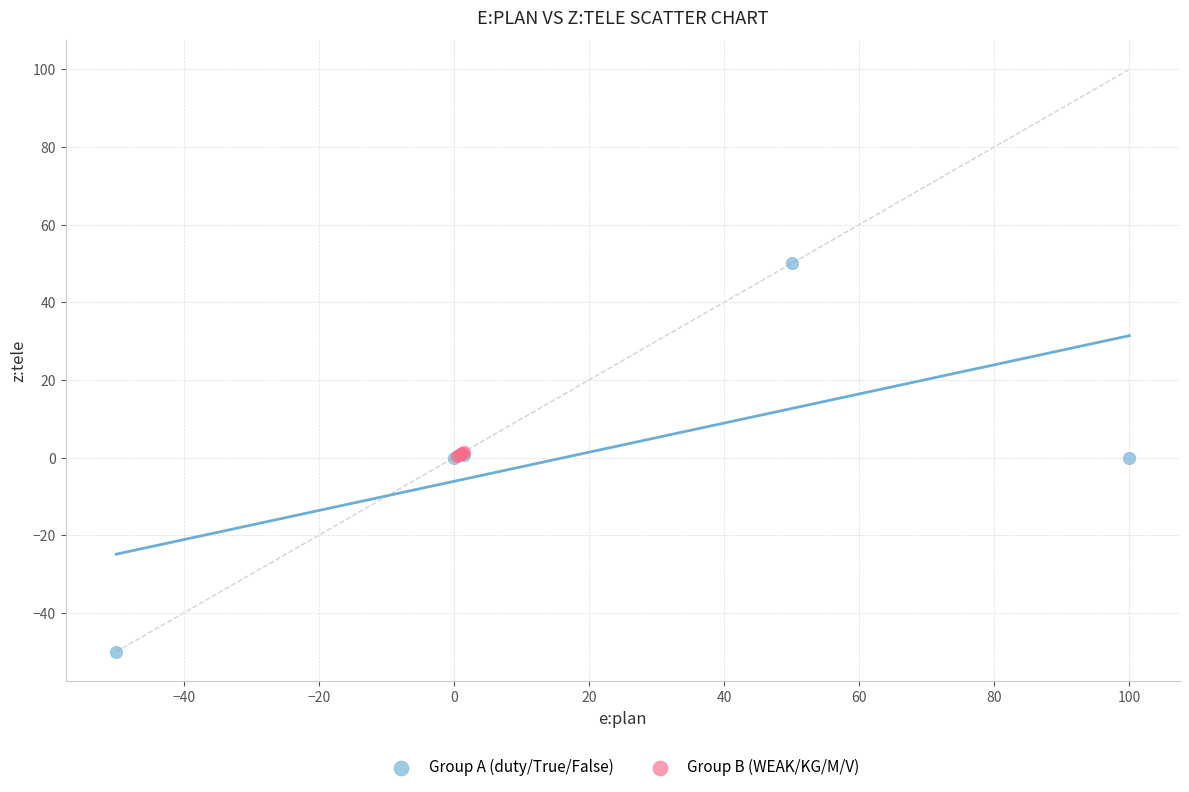

Which series contains the lowest Y value?

Group A (duty/True/False)